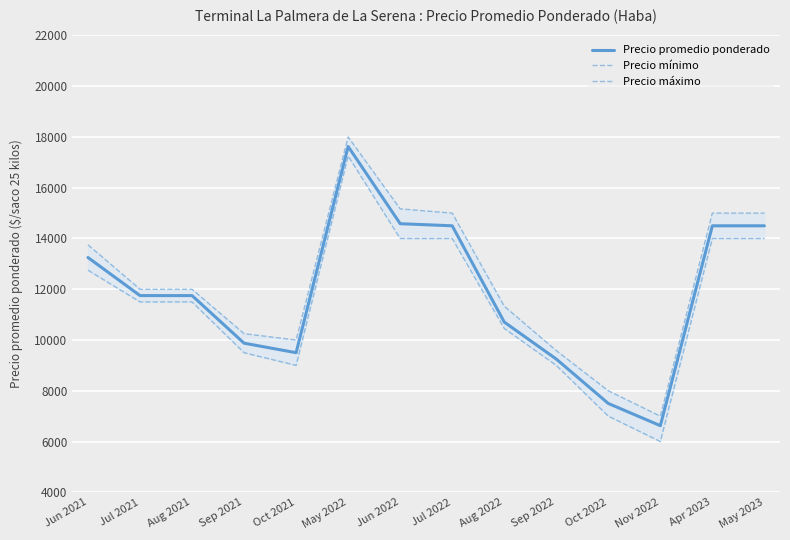

List the labels in order of Precio promedio ponderado value, smallest first.

Nov 2022, Oct 2022, Sep 2022, Oct 2021, Sep 2021, Aug 2022, Jul 2021, Aug 2021, Jun 2021, Jul 2022, Apr 2023, May 2023, Jun 2022, May 2022